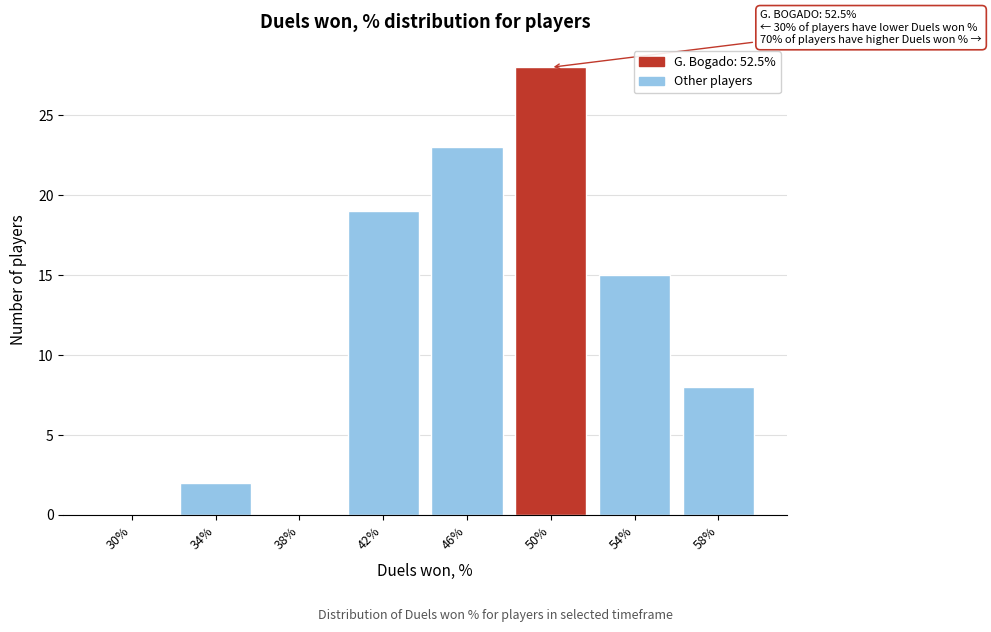

What is the sum of the values at 54% and 30%?

15